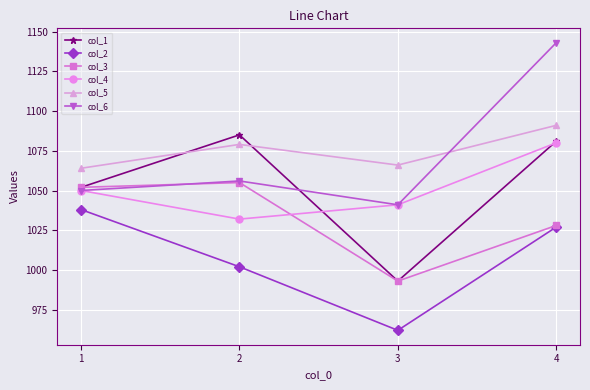

Reading left to right, list all the values displayed in this chart.

col_1: 1052	1085	993	1081
col_2: 1038	1002	962	1027
col_3: 1052	1055	993	1028
col_4: 1050	1032	1041	1080
col_5: 1064	1079	1066	1091
col_6: 1050	1056	1041	1143